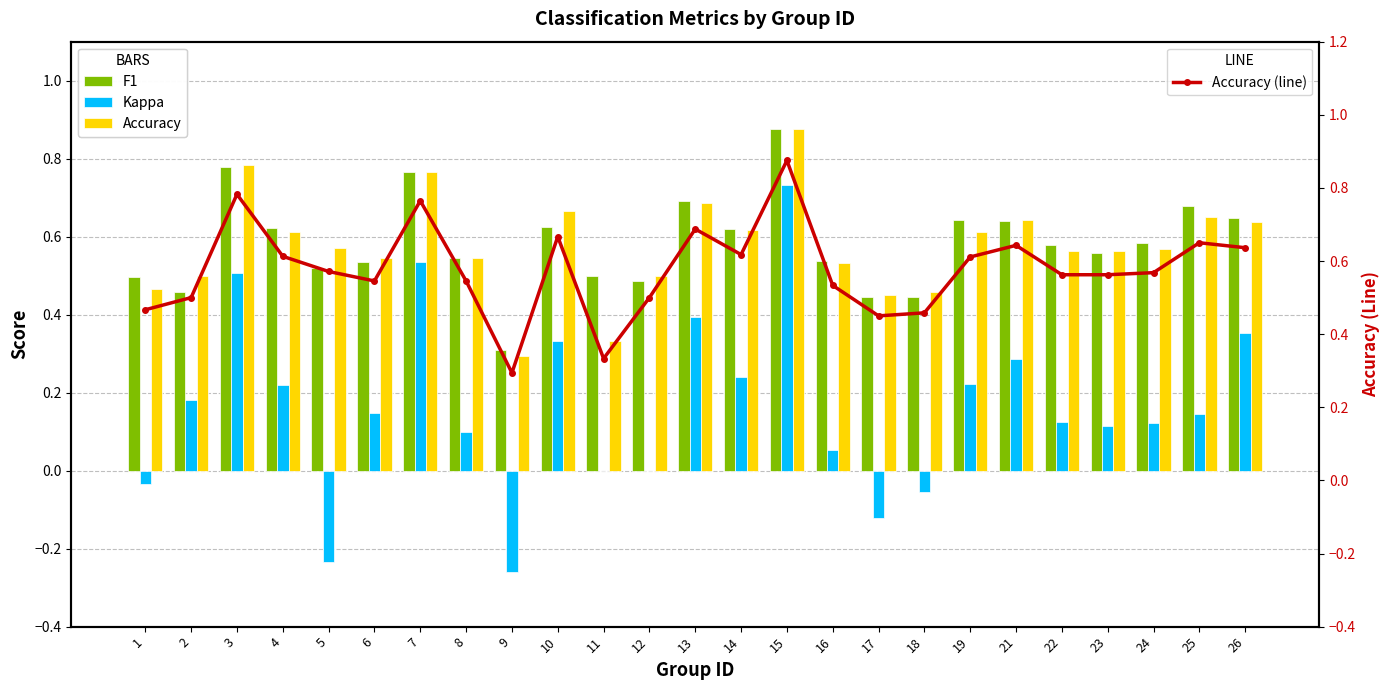

At which label is F1 closest to 0?

9